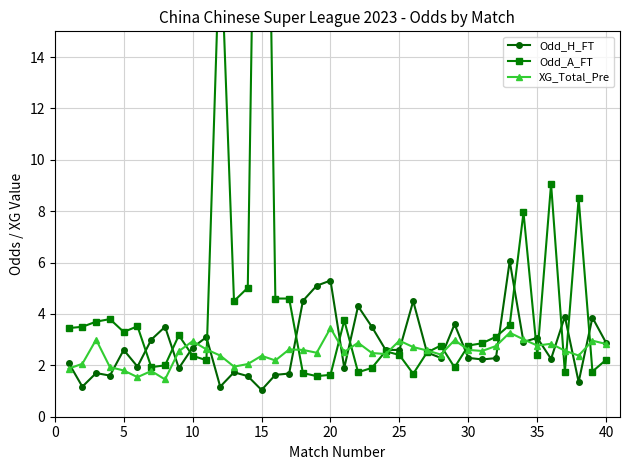

True or false: XG_Total_Pre has more than 2 interior local peaks.

True